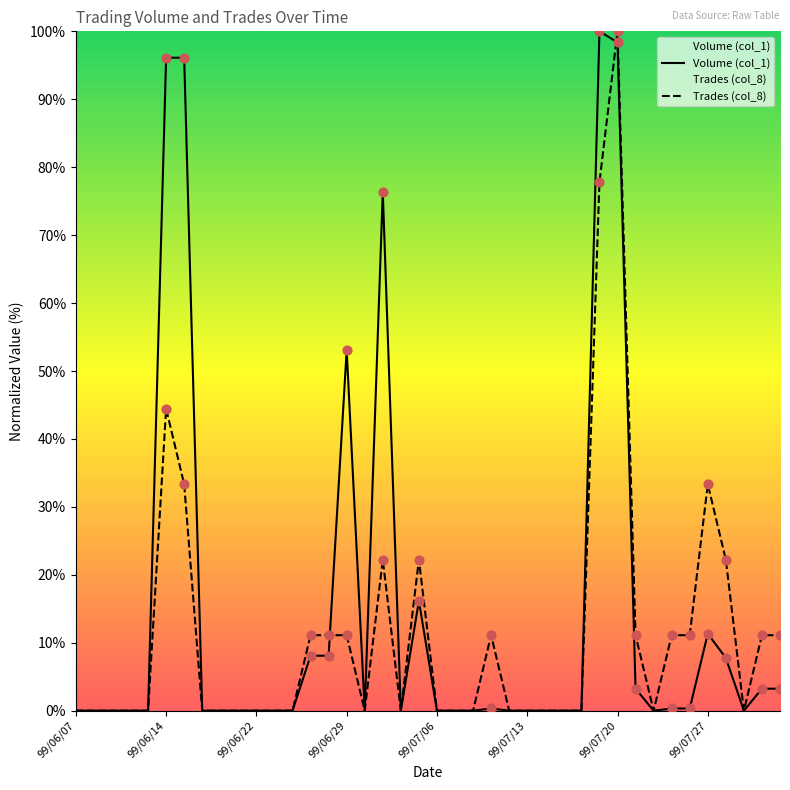

Which series has the widest spread of Y values?

Volume (col_1)